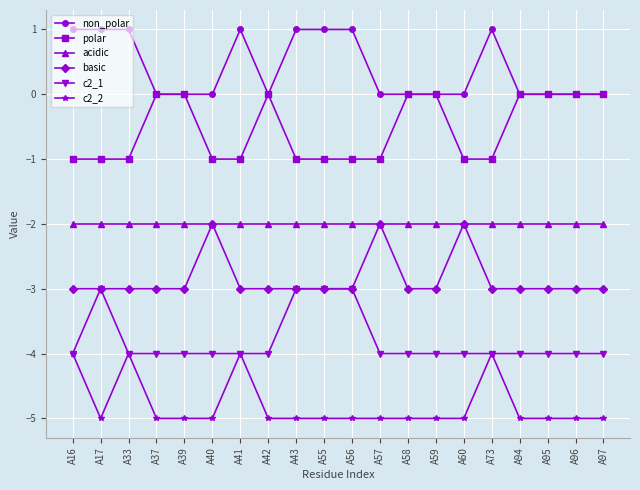

What are all the series names shown in the legend?

non_polar, polar, acidic, basic, c2_1, c2_2